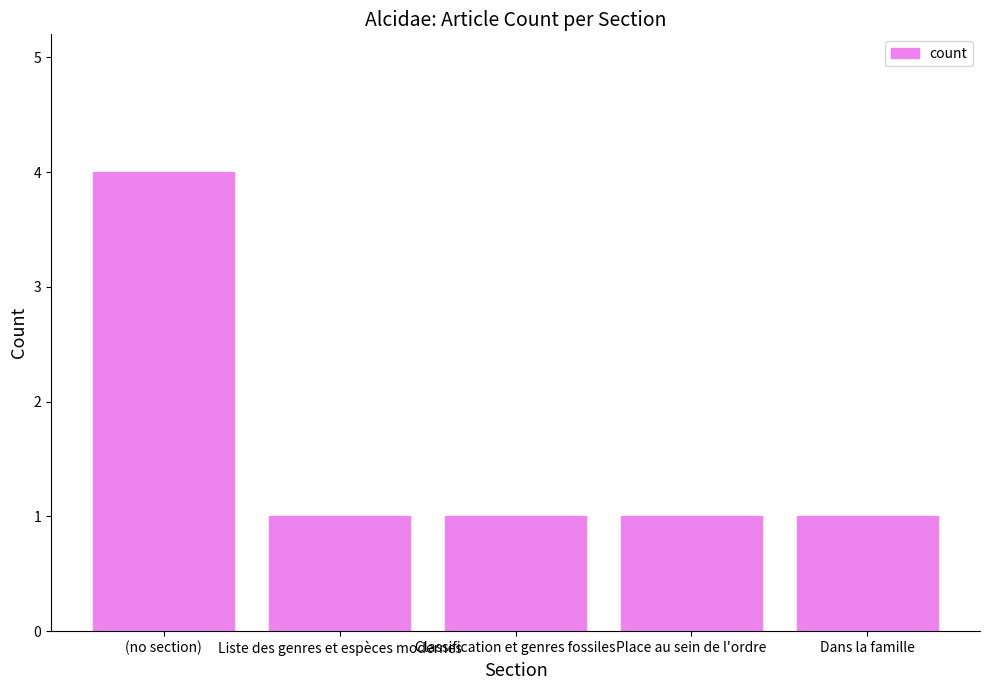

Reading left to right, list all the values displayed in this chart.

4	1	1	1	1